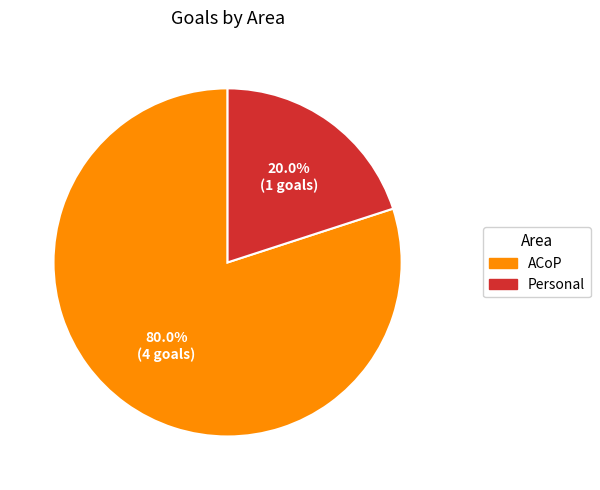

Rank the categories by value from highest to lowest.

ACoP, Personal